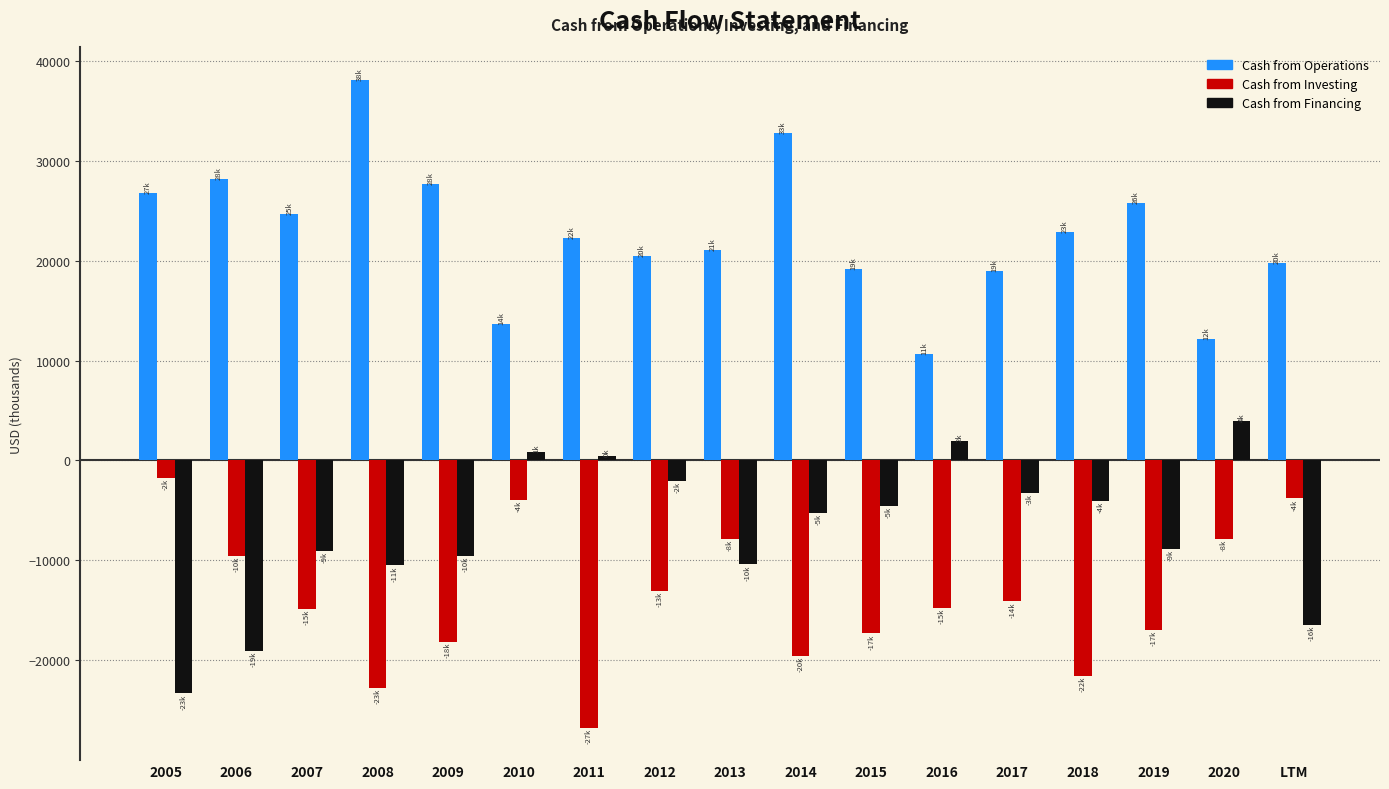

Is it true that Cash from Operations equals 4254 at 2015?

False